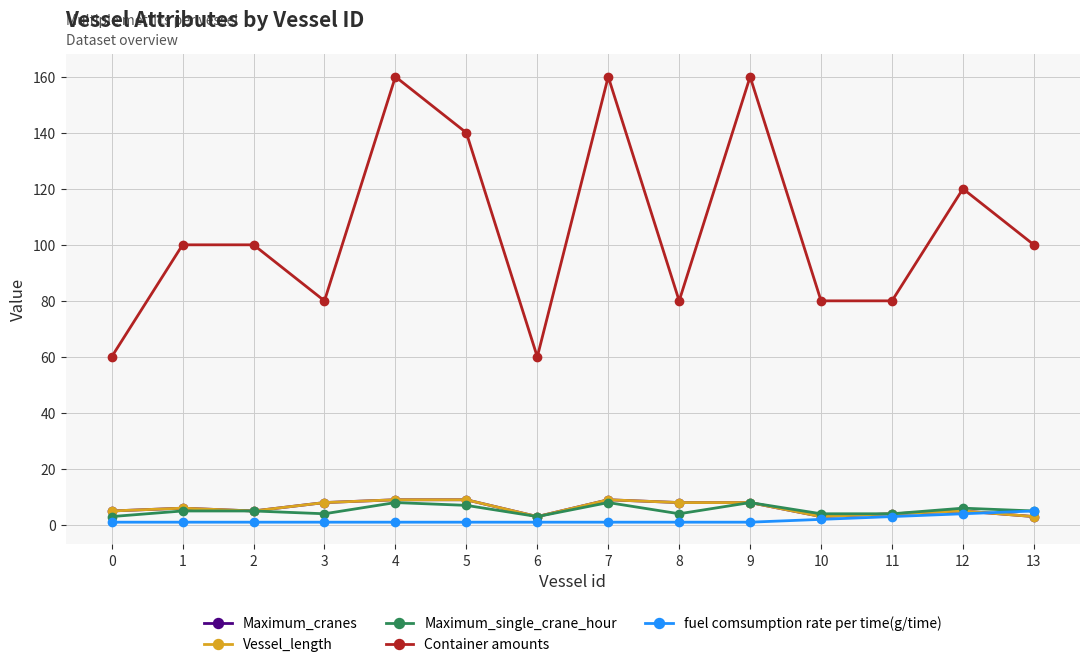

Reading left to right, extract all data points from this chart.

Maximum_cranes: 5	6	5	8	9	9	3	9	8	8	3	4	5	3
Vessel_length: 5	6	5	8	9	9	3	9	8	8	3	4	5	3
Maximum_single_crane_hour: 3	5	5	4	8	7	3	8	4	8	4	4	6	5
Container amounts: 60	100	100	80	160	140	60	160	80	160	80	80	120	100
fuel comsumption rate per time(g/time): 1	1	1	1	1	1	1	1	1	1	2	3	4	5